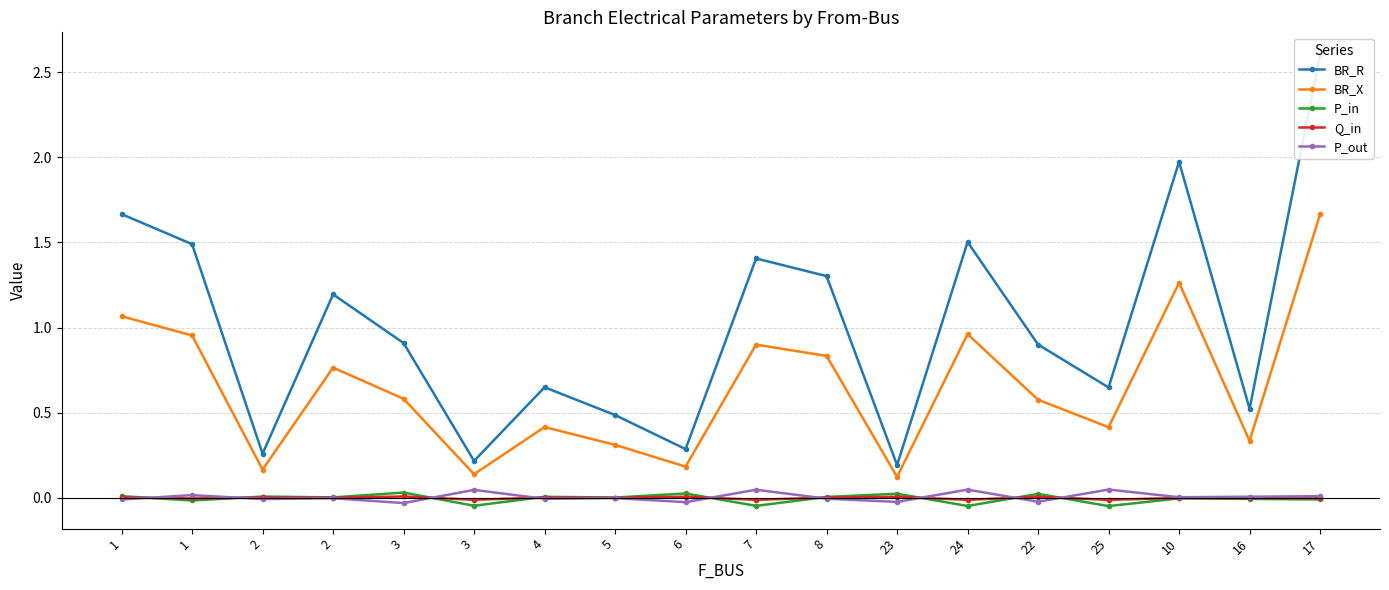

The P_out series shows -0.0 at 5. True or false?

False